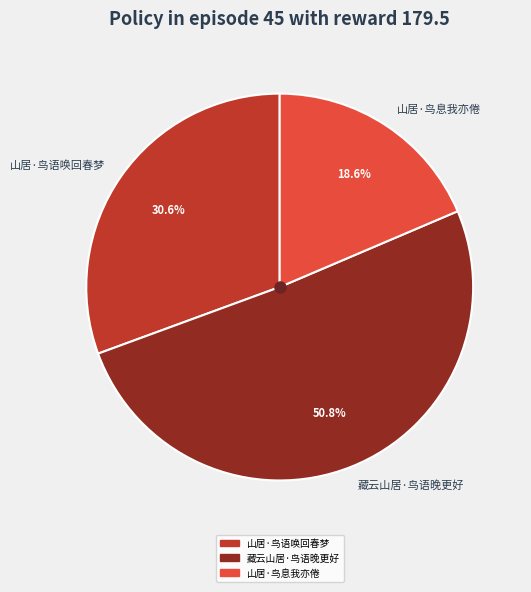

How many slices are in this pie chart?

3